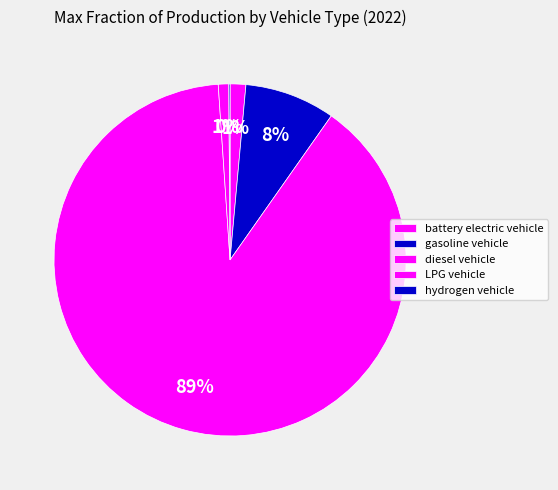

Which category accounts for the majority?

diesel vehicle